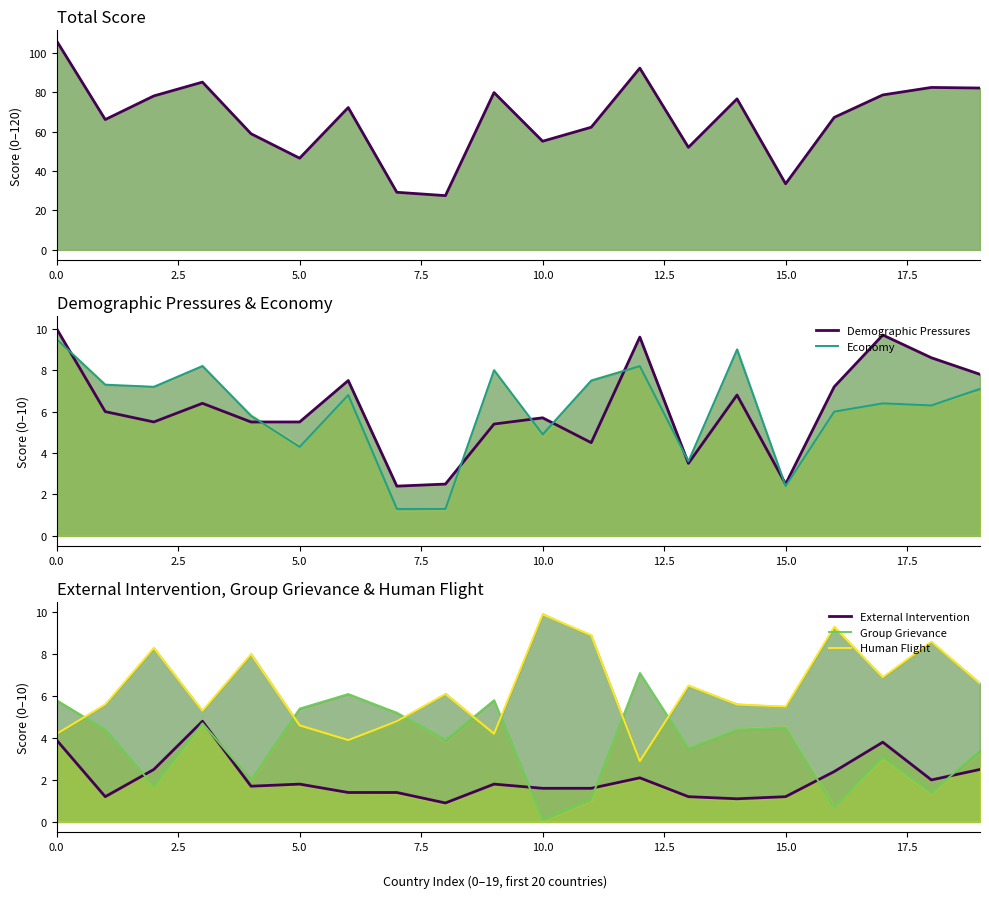

What is the average value of the Total Score series?

66.6